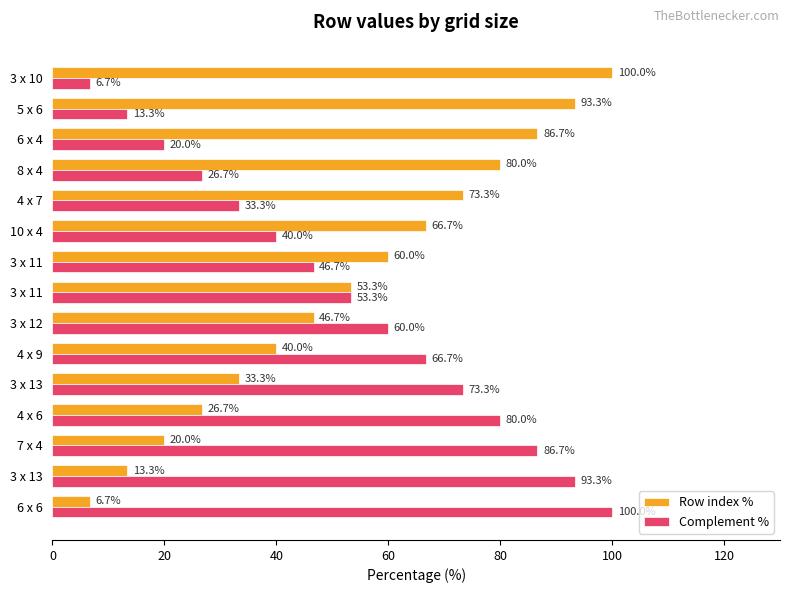

What is the difference between the maximum and minimum values in the Row index % series?

93.3